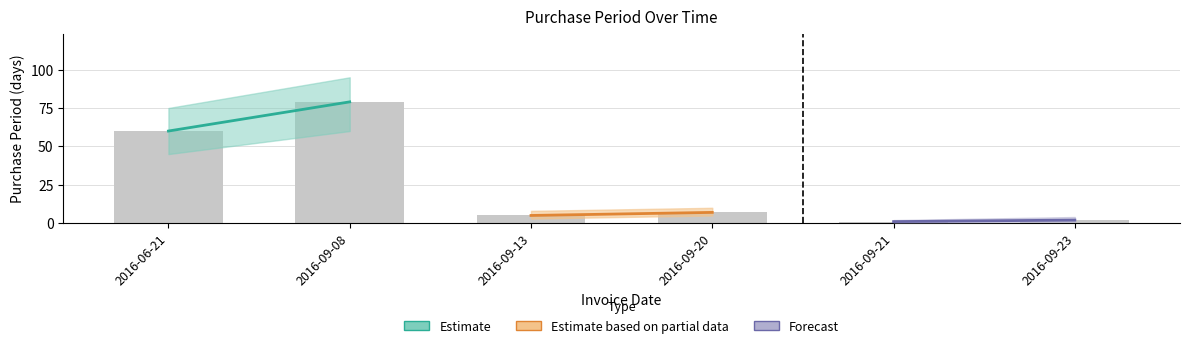

True or false: the data shows 24 at 2016-09-08.

False